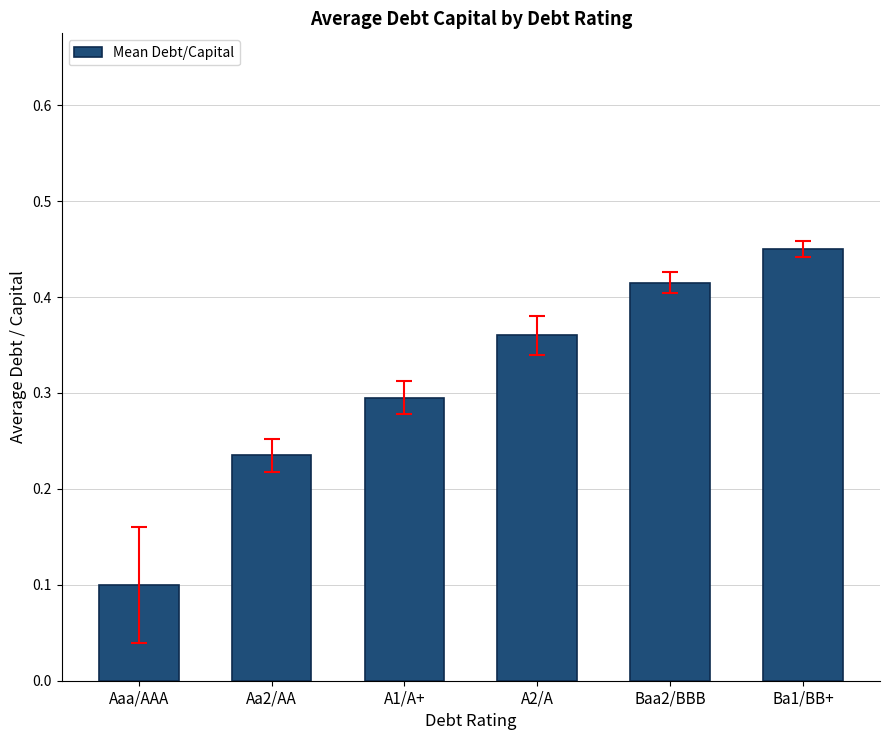

What is the label of the 5th bar from the right?

Aa2/AA